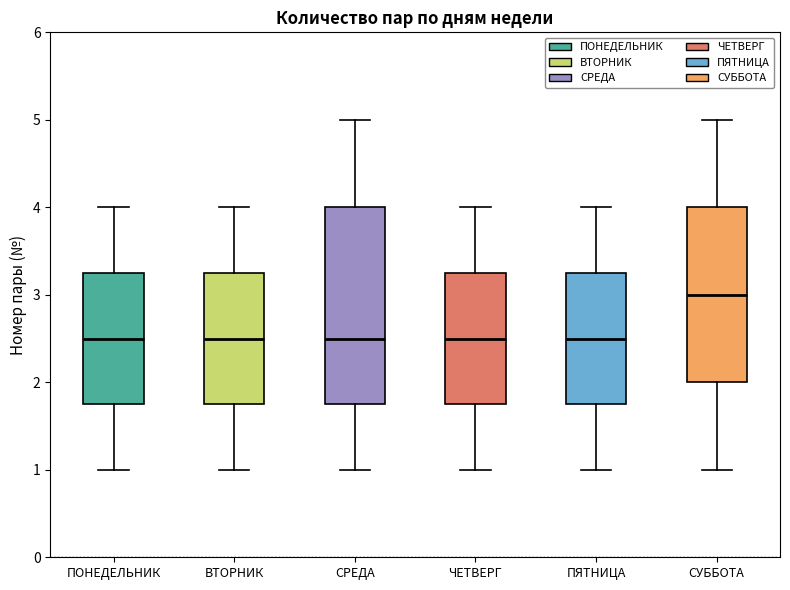

Reading left to right, read every box against the y-axis: the position of its median line, the range the box covers, and the ends of its whiskers. The values are not printed on the chart, so give them approximately, as read against the axis.

ПОНЕДЕЛЬНИК: median 2.5, box 1.8 to 3.3, whiskers 1.0 to 4.0
ВТОРНИК: median 2.5, box 1.8 to 3.3, whiskers 1.0 to 4.0
СРЕДА: median 2.5, box 1.8 to 4.0, whiskers 1.0 to 5.0
ЧЕТВЕРГ: median 2.5, box 1.8 to 3.3, whiskers 1.0 to 4.0
ПЯТНИЦА: median 2.5, box 1.8 to 3.3, whiskers 1.0 to 4.0
СУББОТА: median 3.0, box 2.0 to 4.0, whiskers 1.0 to 5.0